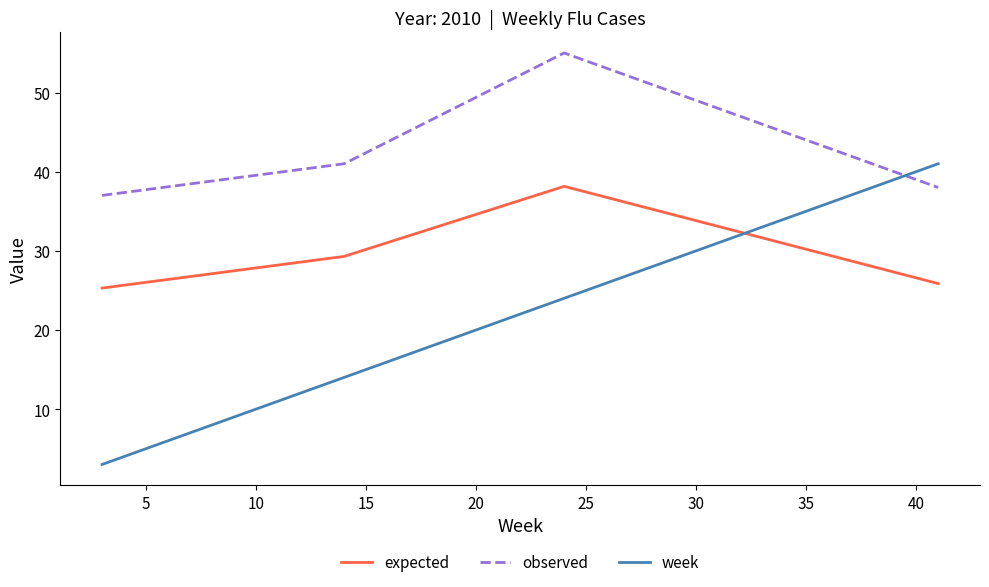

Which series has the widest spread of values?

week